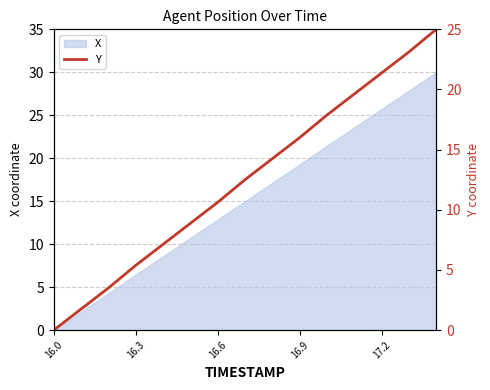

What is the label of the 15th point from the right?

16.0